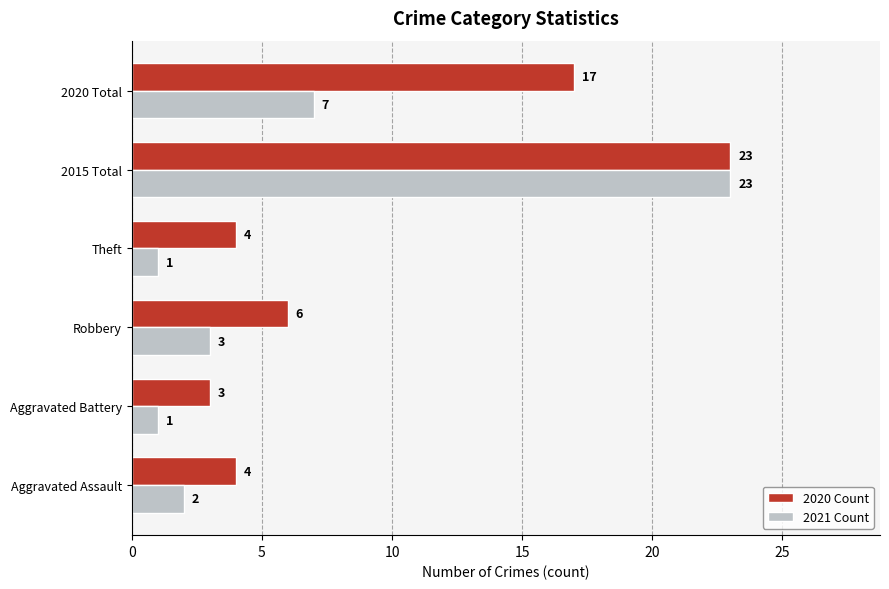

Which series changed the most between Aggravated Battery and 2020 Total?

2020 Count